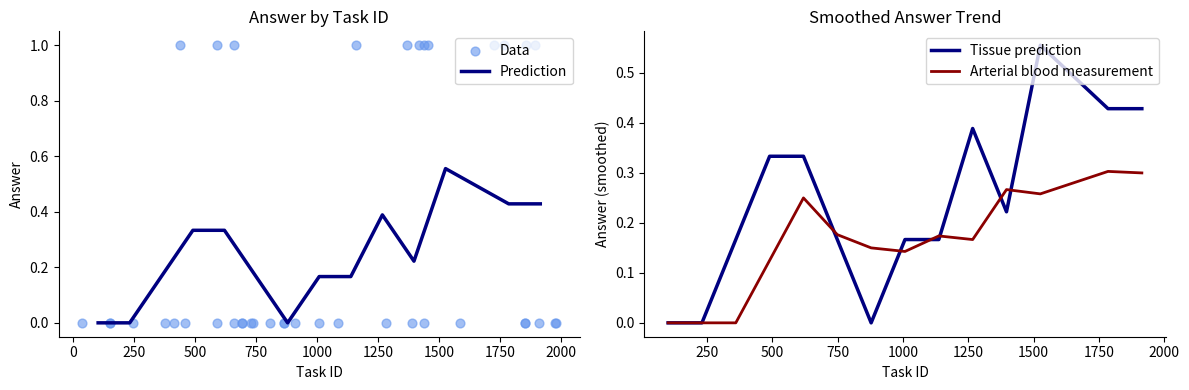

Which has a higher value, 1 or 39?

1